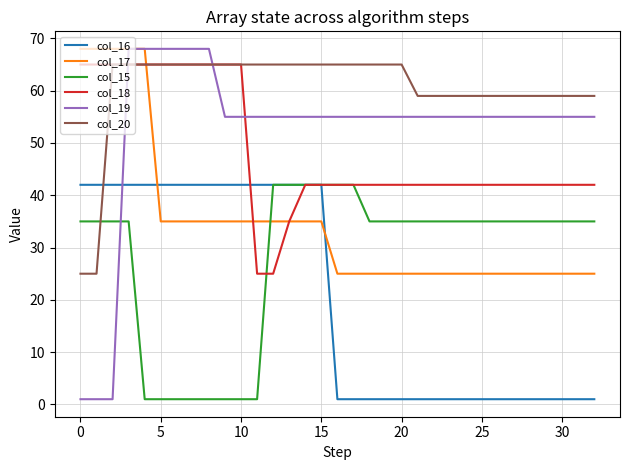

Which series has the widest spread of values?

col_19